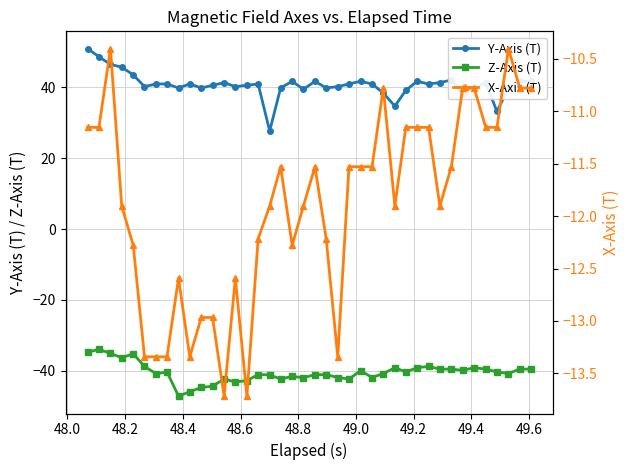

What is the value of the Y-Axis (T) point at the 12th from the left?

40.5